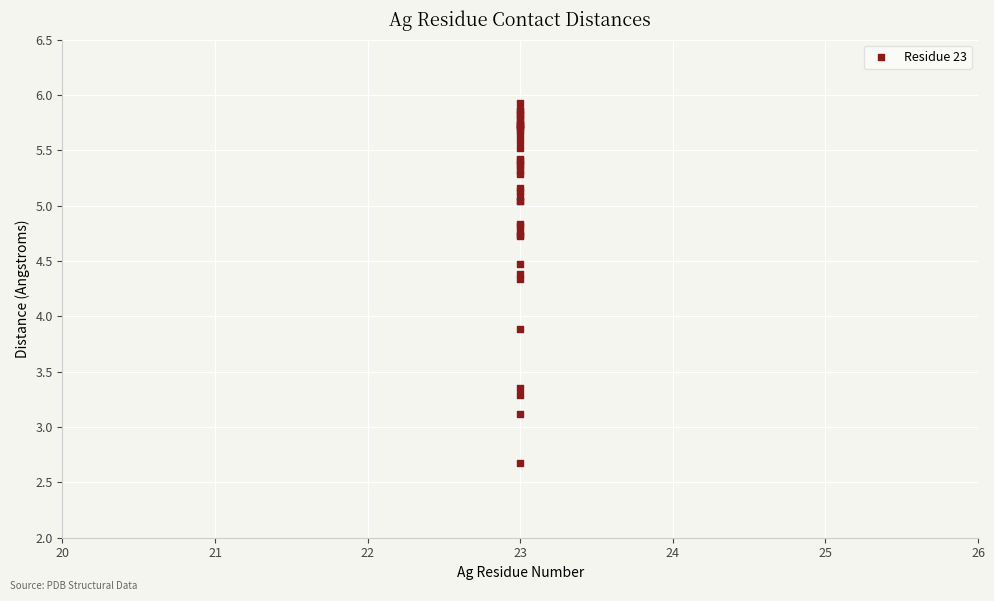

What Y value in the scatter plot is closest to 4?

3.9